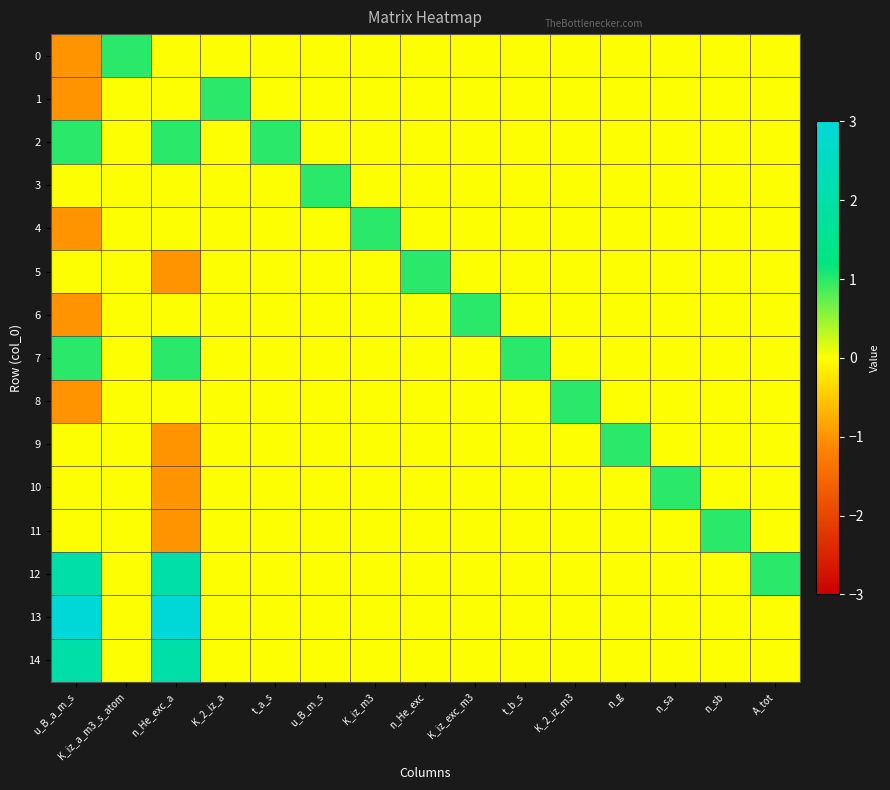

Rank the series by their maximum value, from lowest to highest.

0, 1, 2, 3, 4, 5, 6, 7, 8, 9, 10, 11, 12, 14, 13